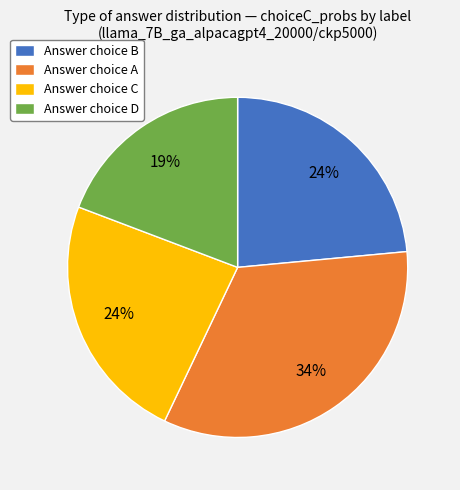

To the nearest percent, what is the combined percentage of Answer choice C and Answer choice A?

57%